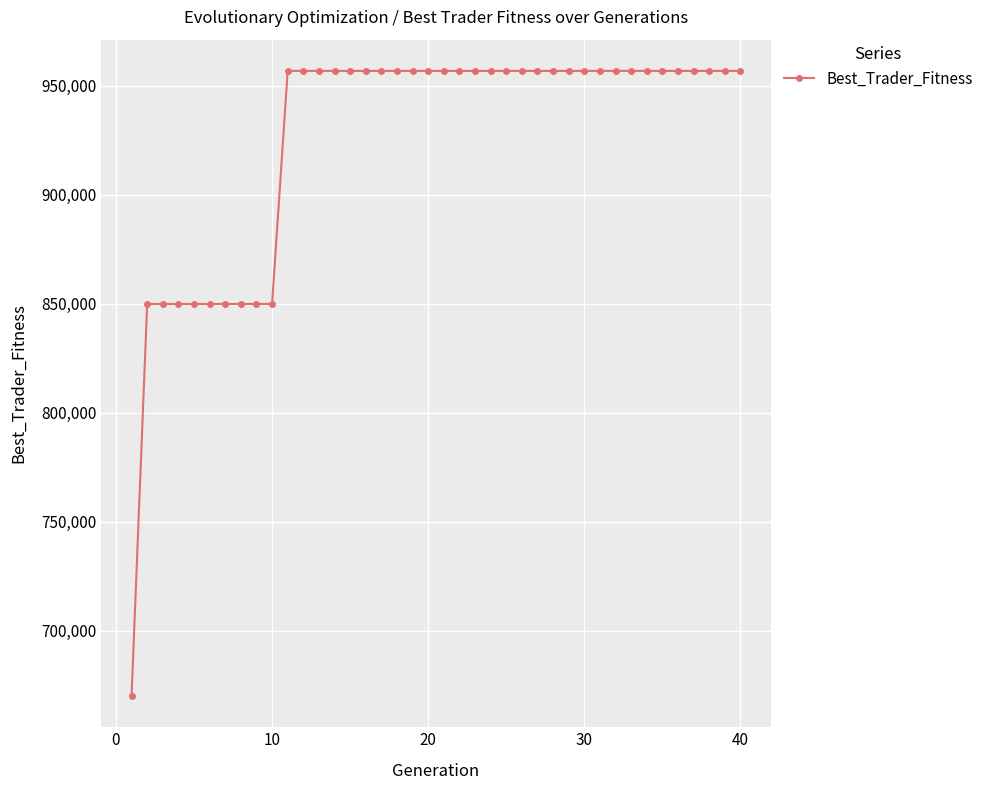

What is the value of the 19th point from the left?

956697.6